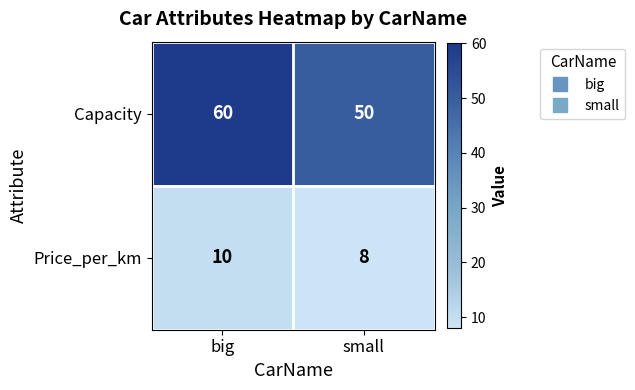

What is the difference between the highest and lowest values at small?

42